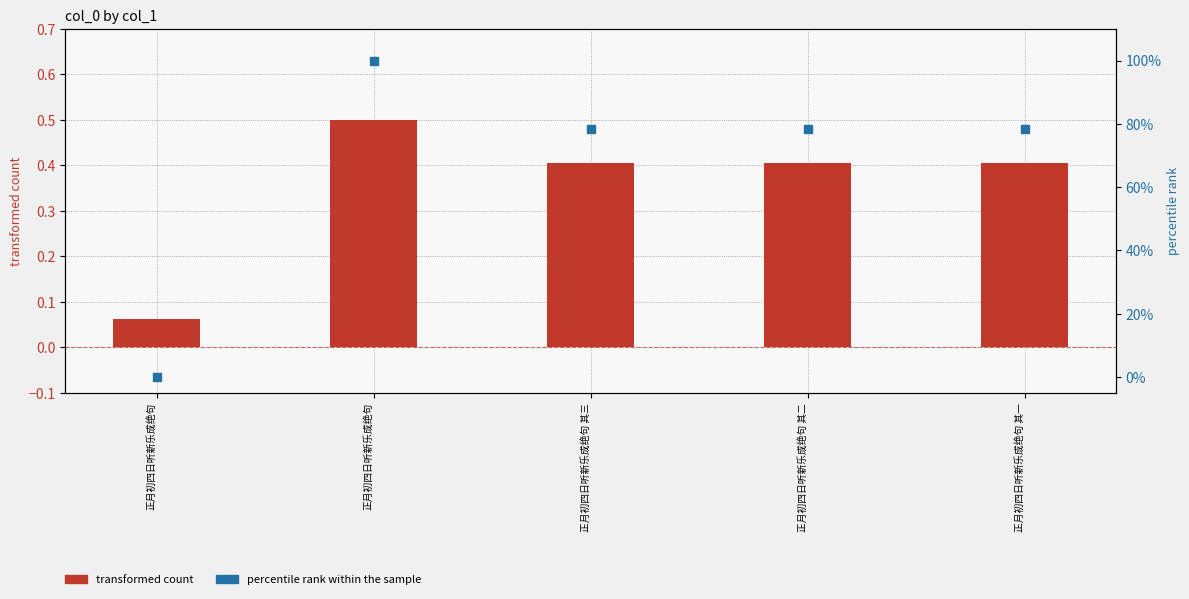

Which series contains the highest Y value?

percentile rank within the sample